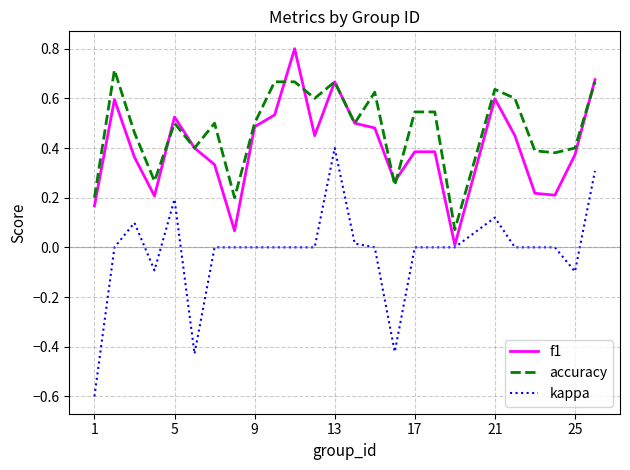

How many lines are shown in the chart?

3